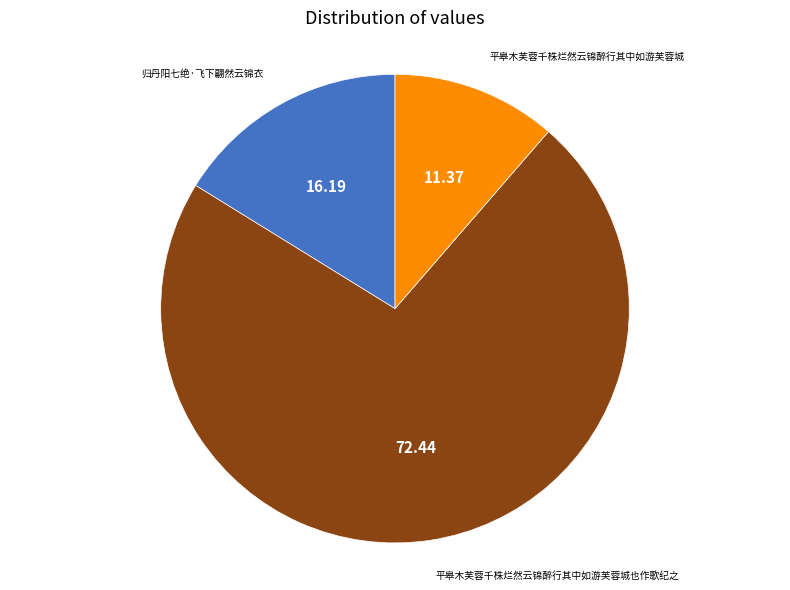

Count the number of slices in the pie.

3